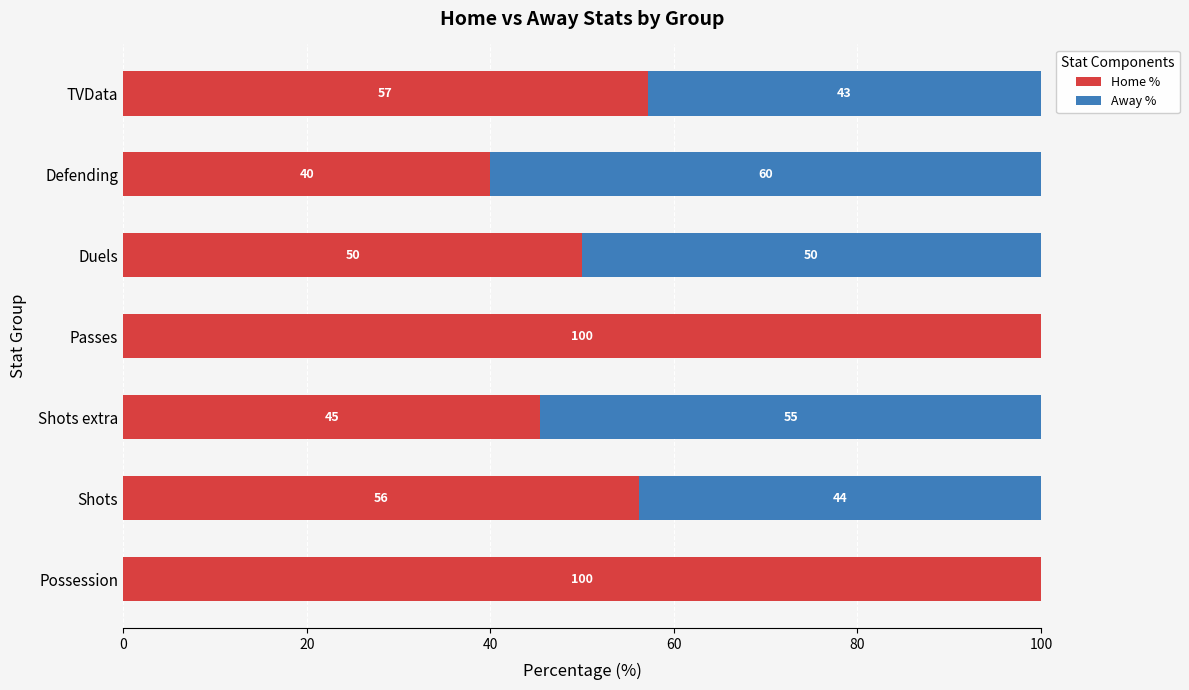

What is the total value across all series at Passes?

100.0